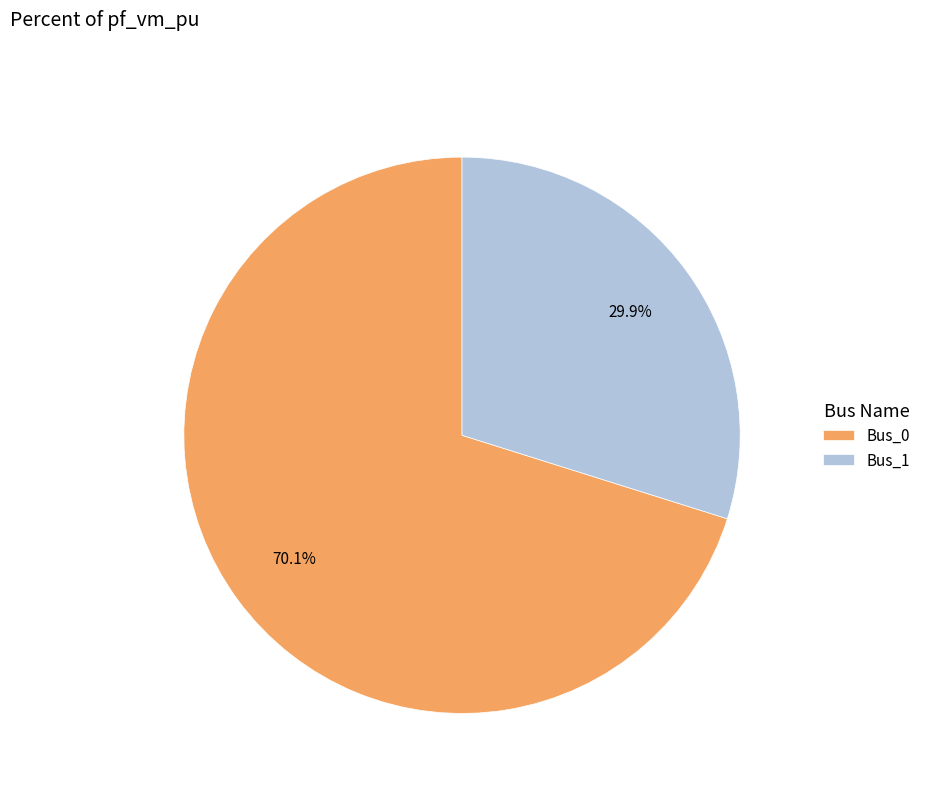

Is it true that Bus_0 is 70% of the pie?

True